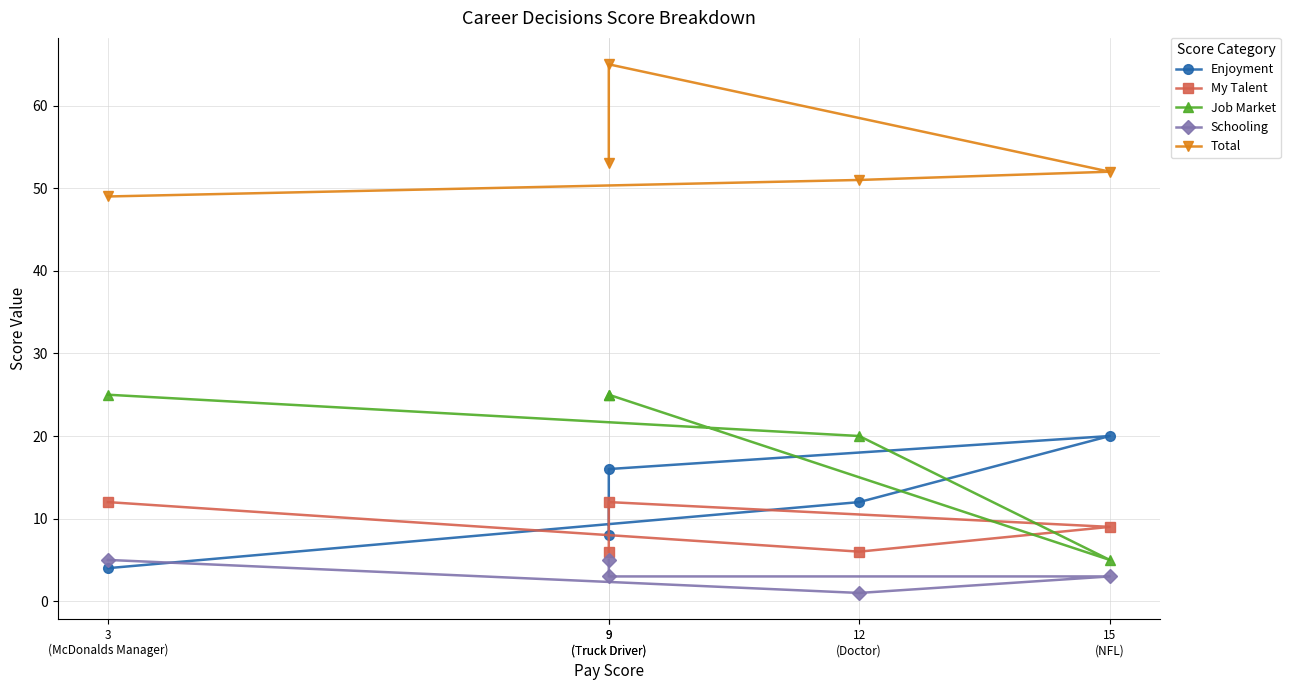

At which label is Enjoyment closest to 12?

12
(Doctor)